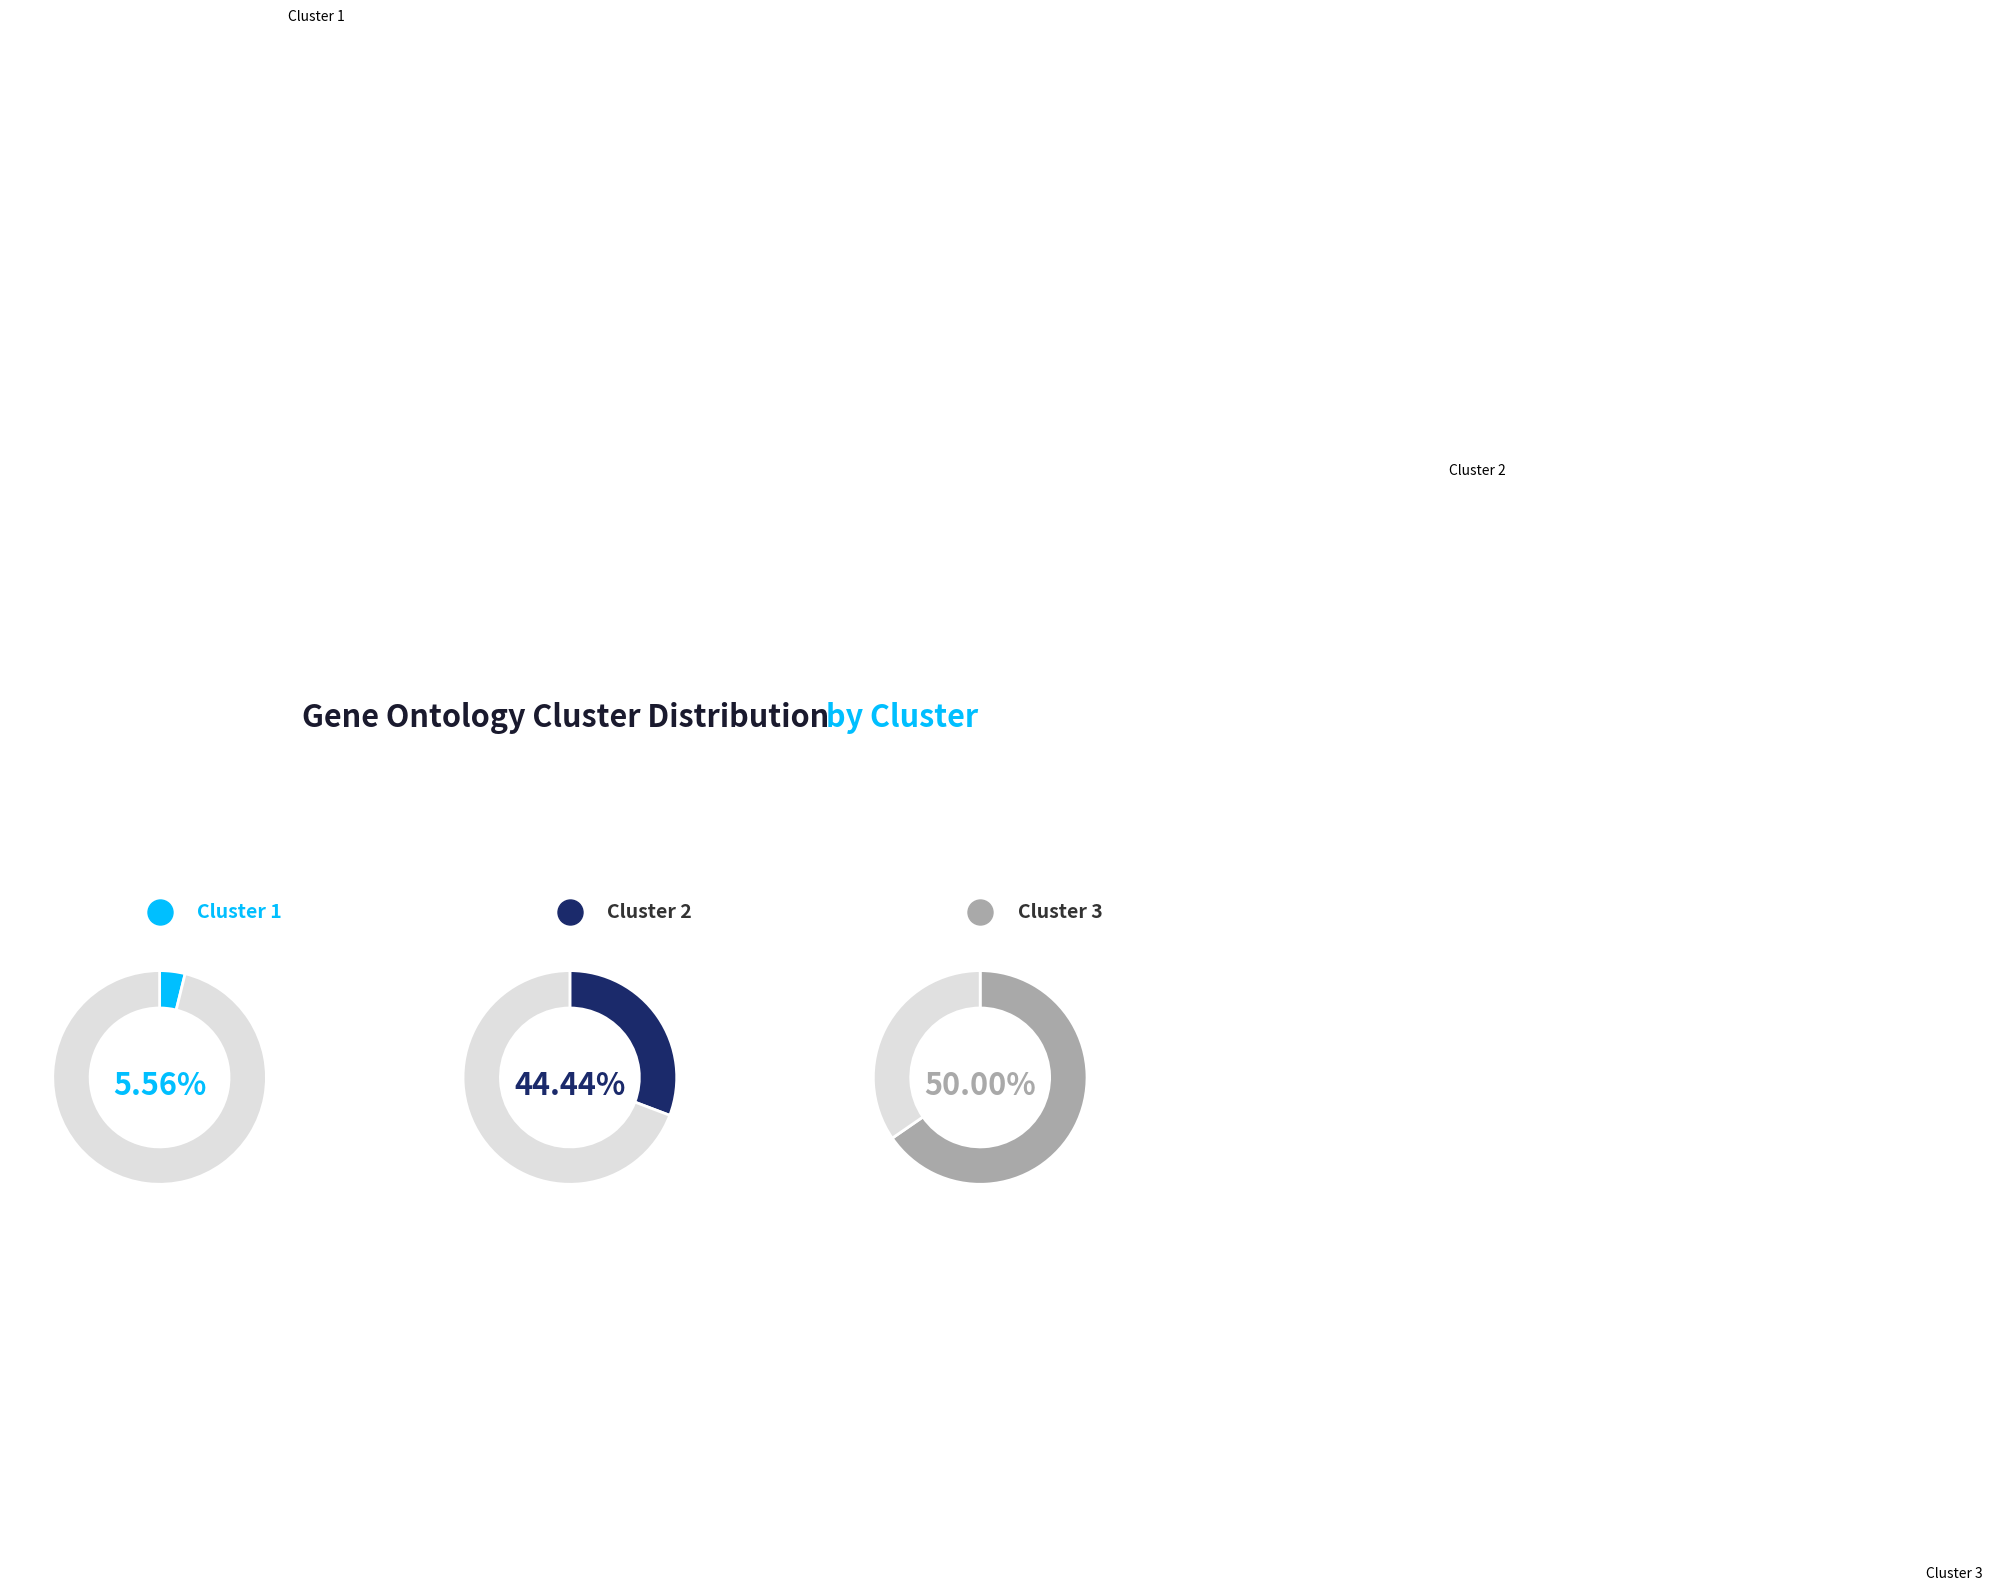

Which slice is the smallest?

Cluster 1